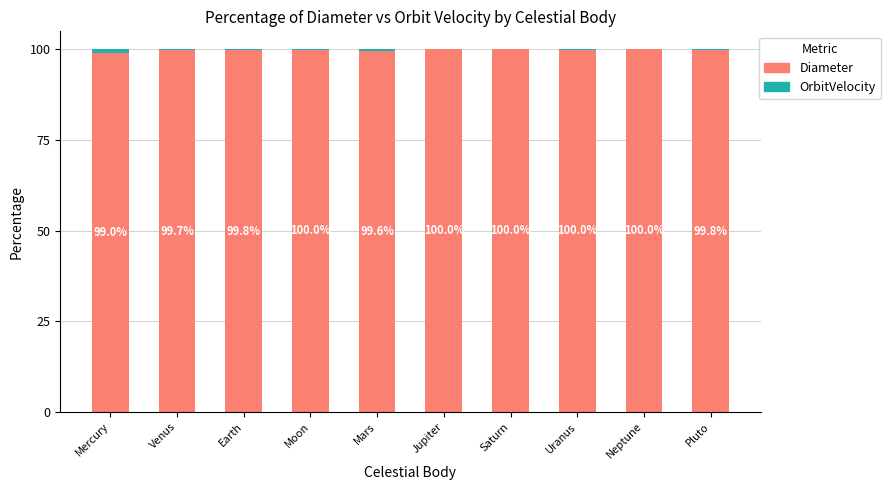

What is the highest value of the Diameter series?

100.0